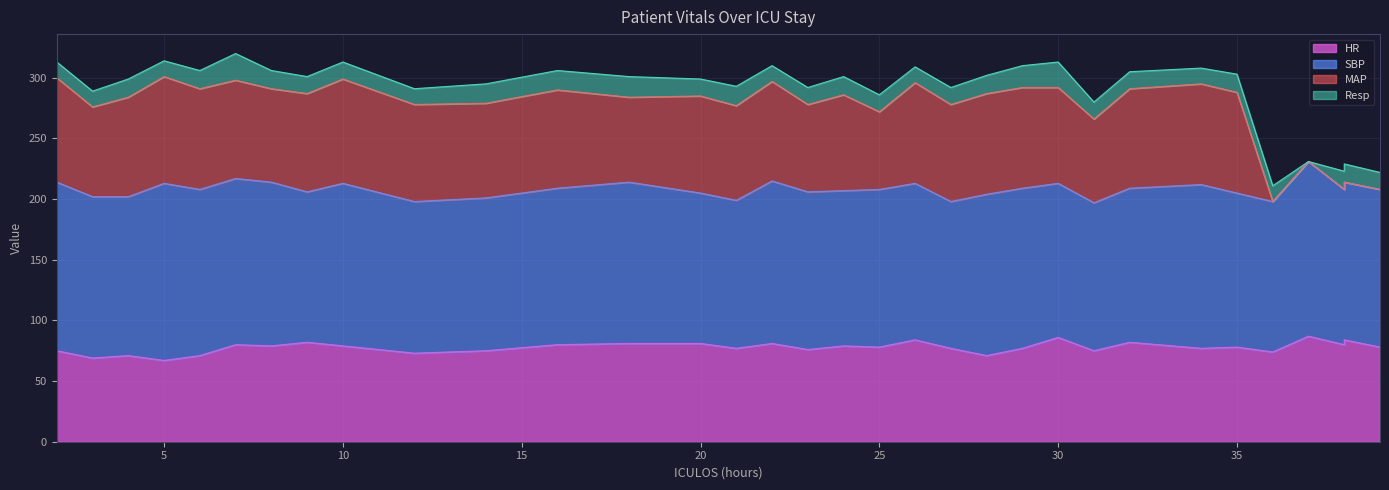

Does the chart have visible grid lines?

Yes